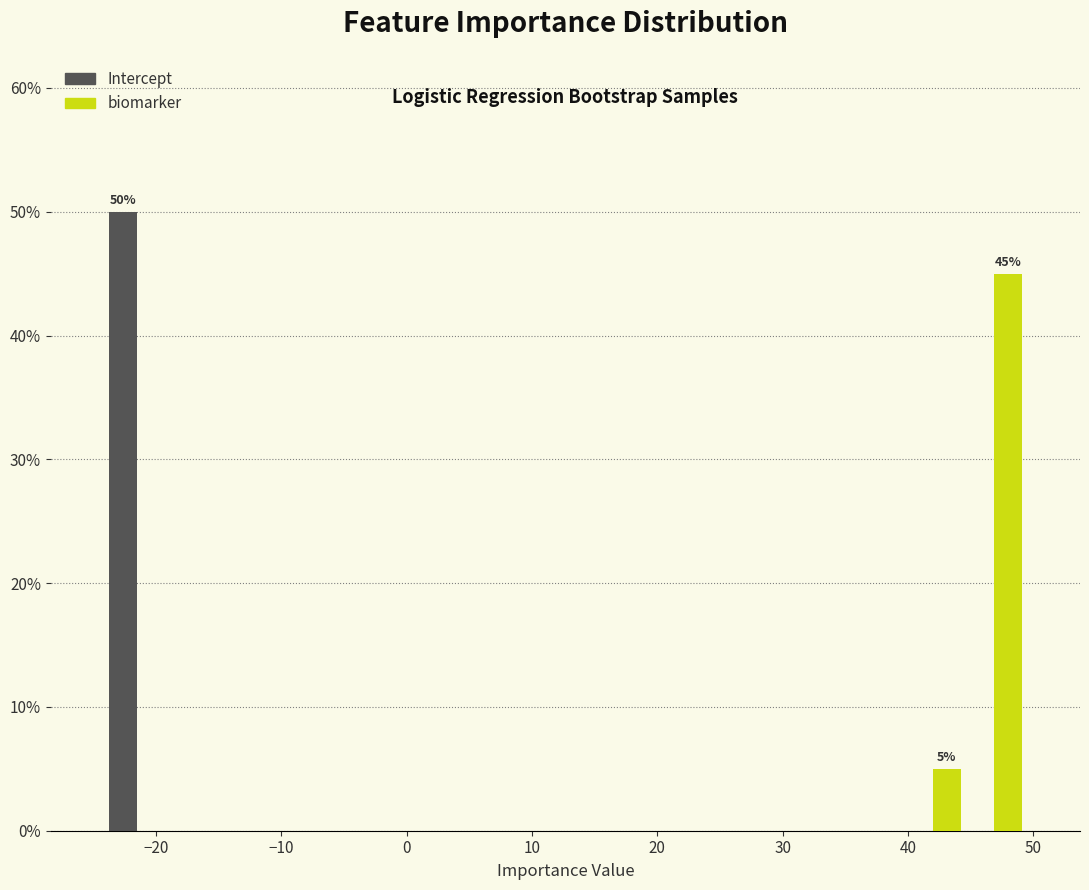

In the Intercept series, which range on the x-axis has the tallest bar?

-24 to -19